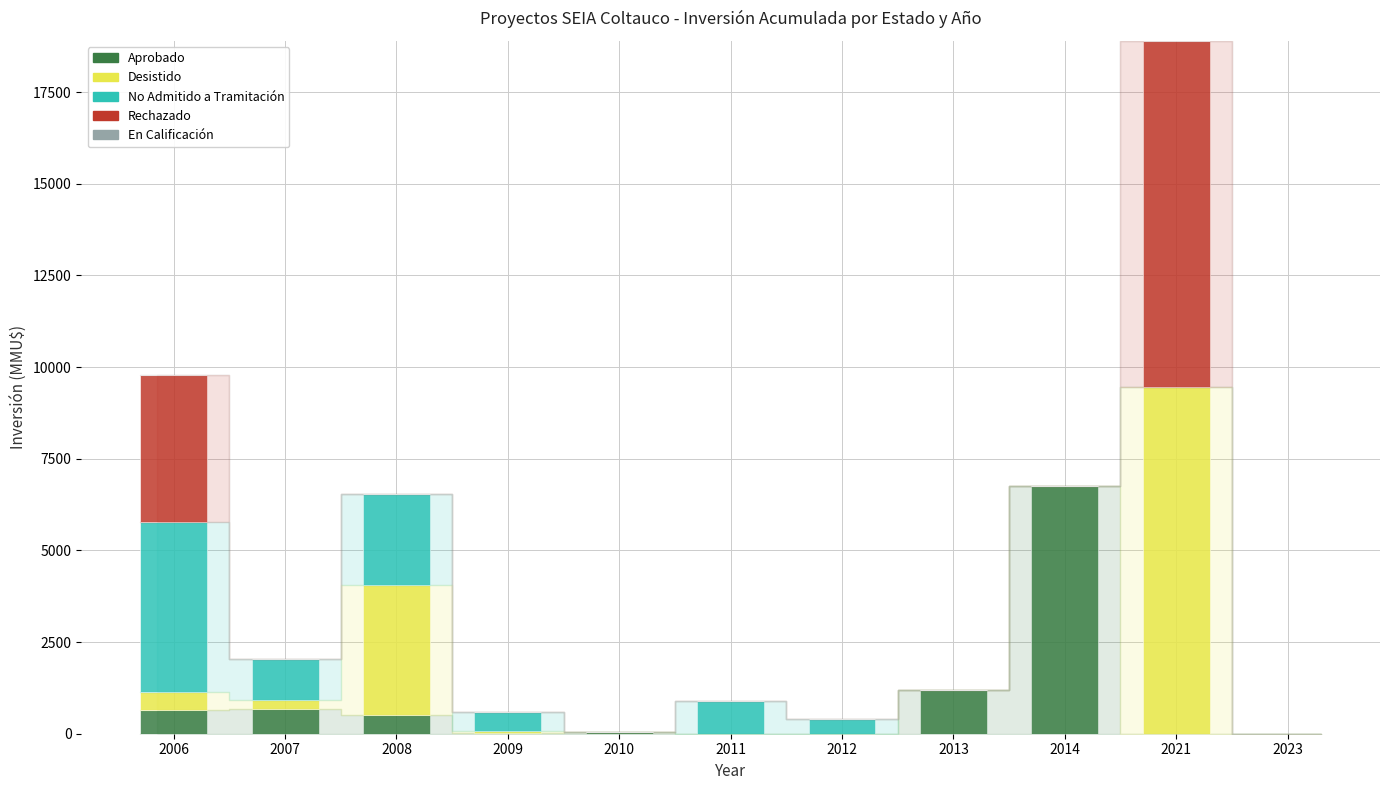

Are the bars grouped side by side (vs. stacked)?

No